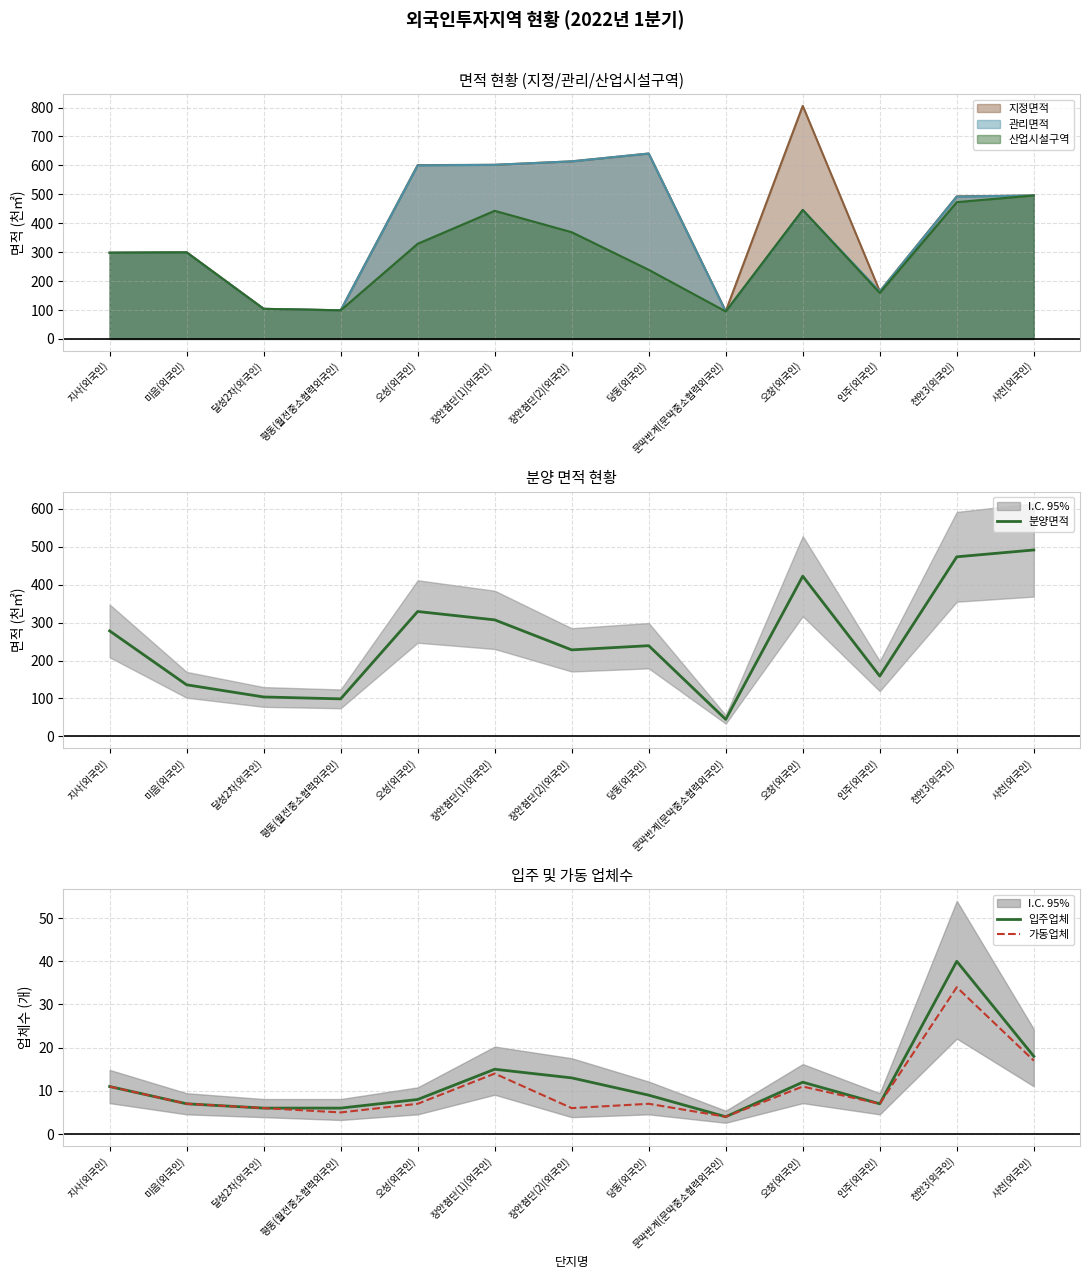

Where is the first local minimum for 가동업체?

평동(월전중소협력외국인)